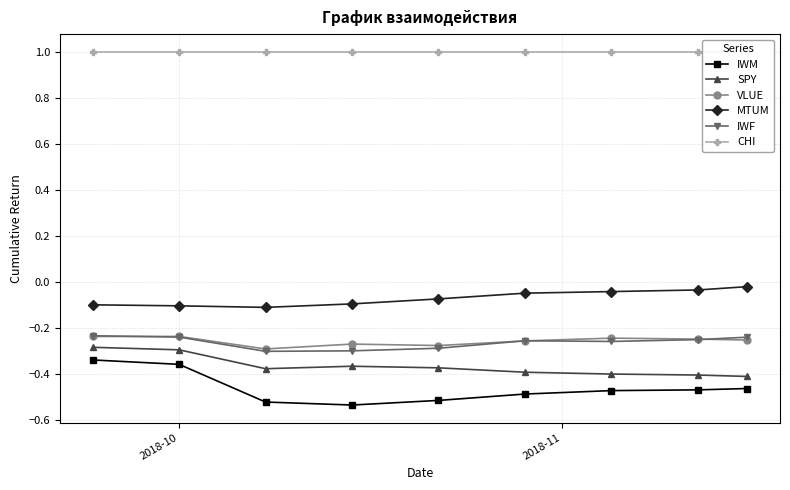

True or false: SPY and VLUE intersect in this chart.

False